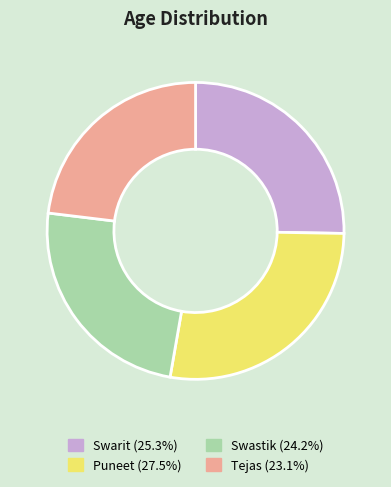

Is it true that Swastik is 15% of the pie?

False